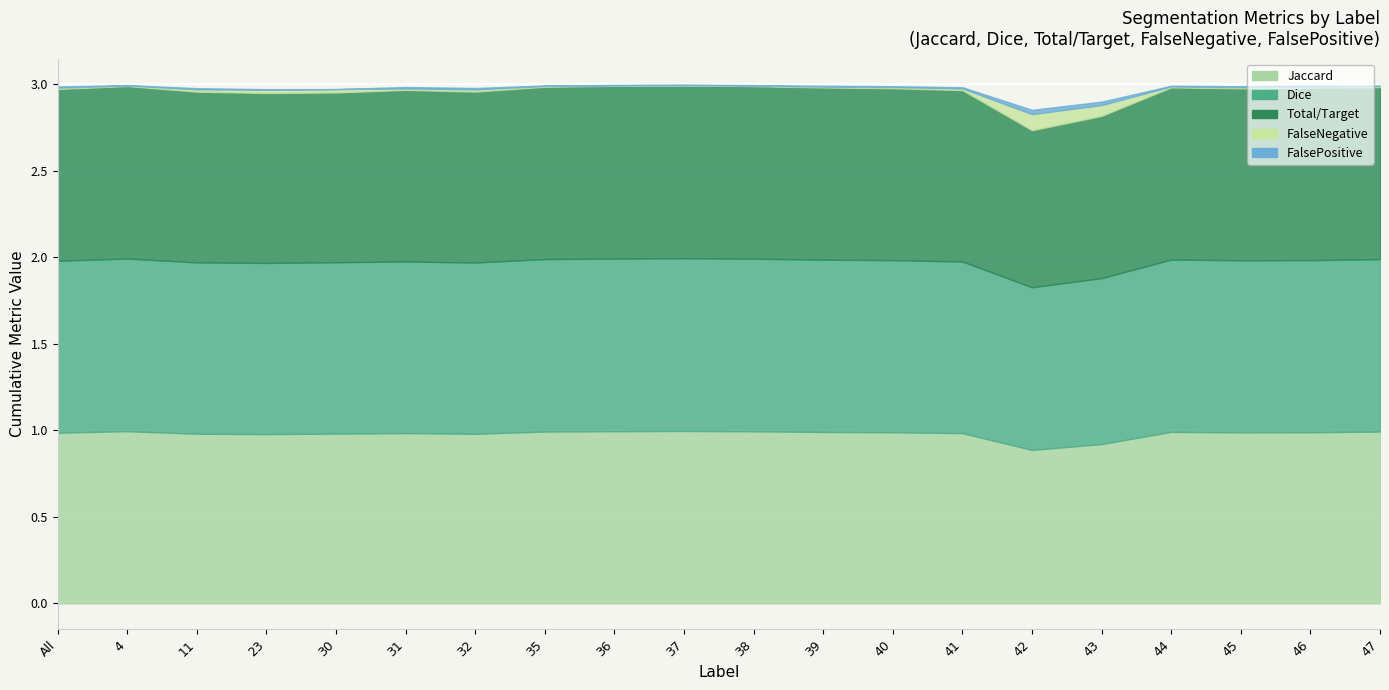

At which category does Total/Target reach its first local valley?

30